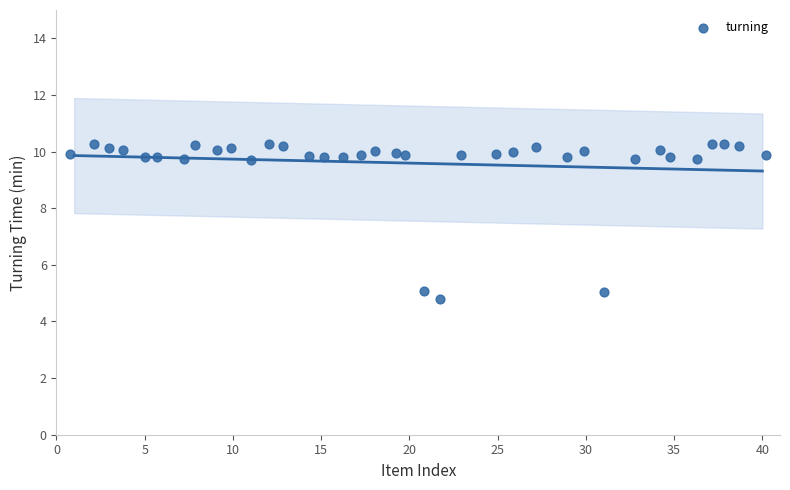

What is the range of Y values (max minus min)?

5.5